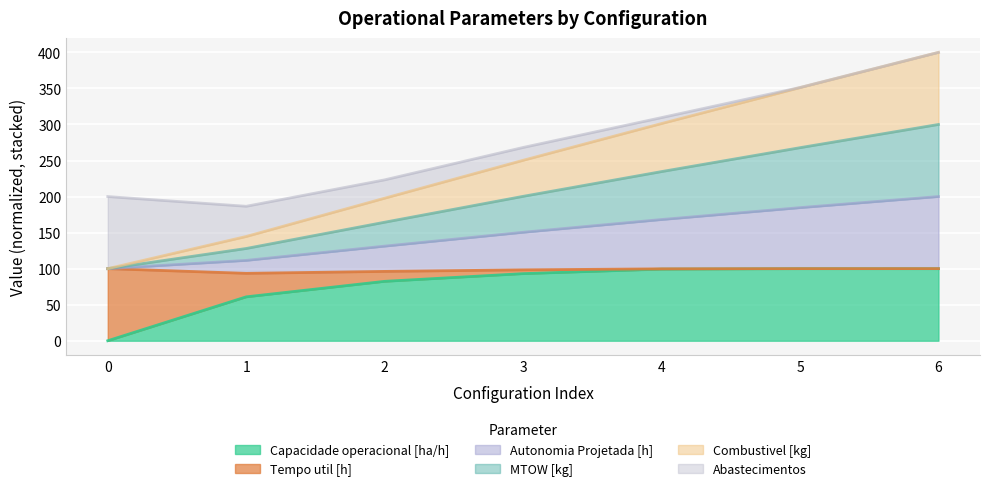

What is the total value across all series at 2?

223.2